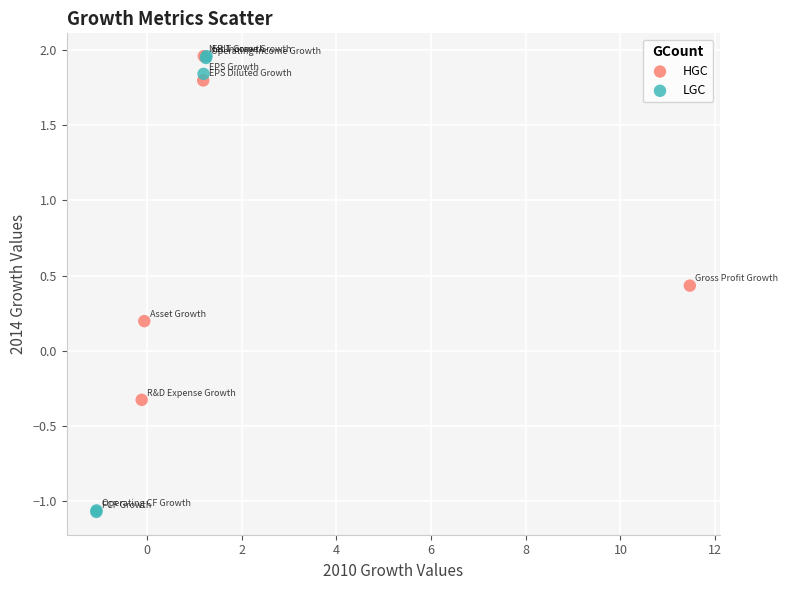

Which series has the largest Y range (max minus min)?

LGC